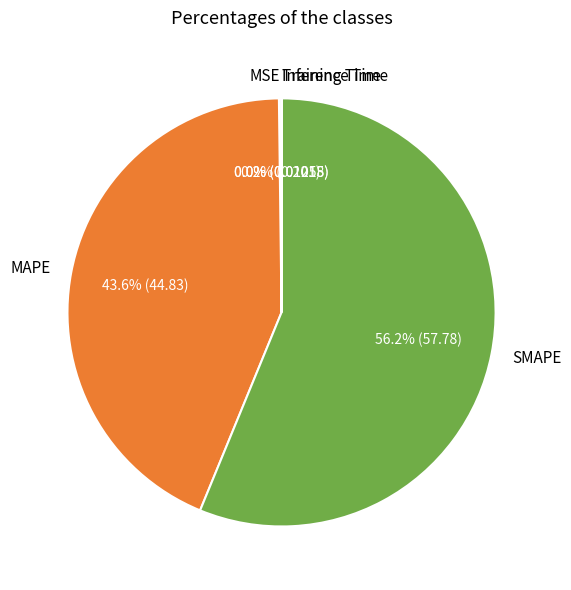

What percentage is NOT represented by MAPE?

56.4%